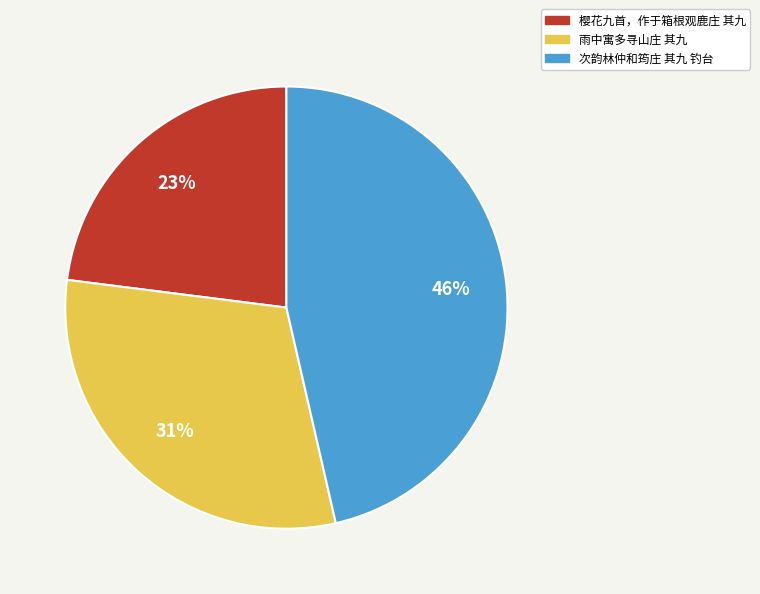

To the nearest percent, what is the difference between the largest and smallest slice percentages?

23%